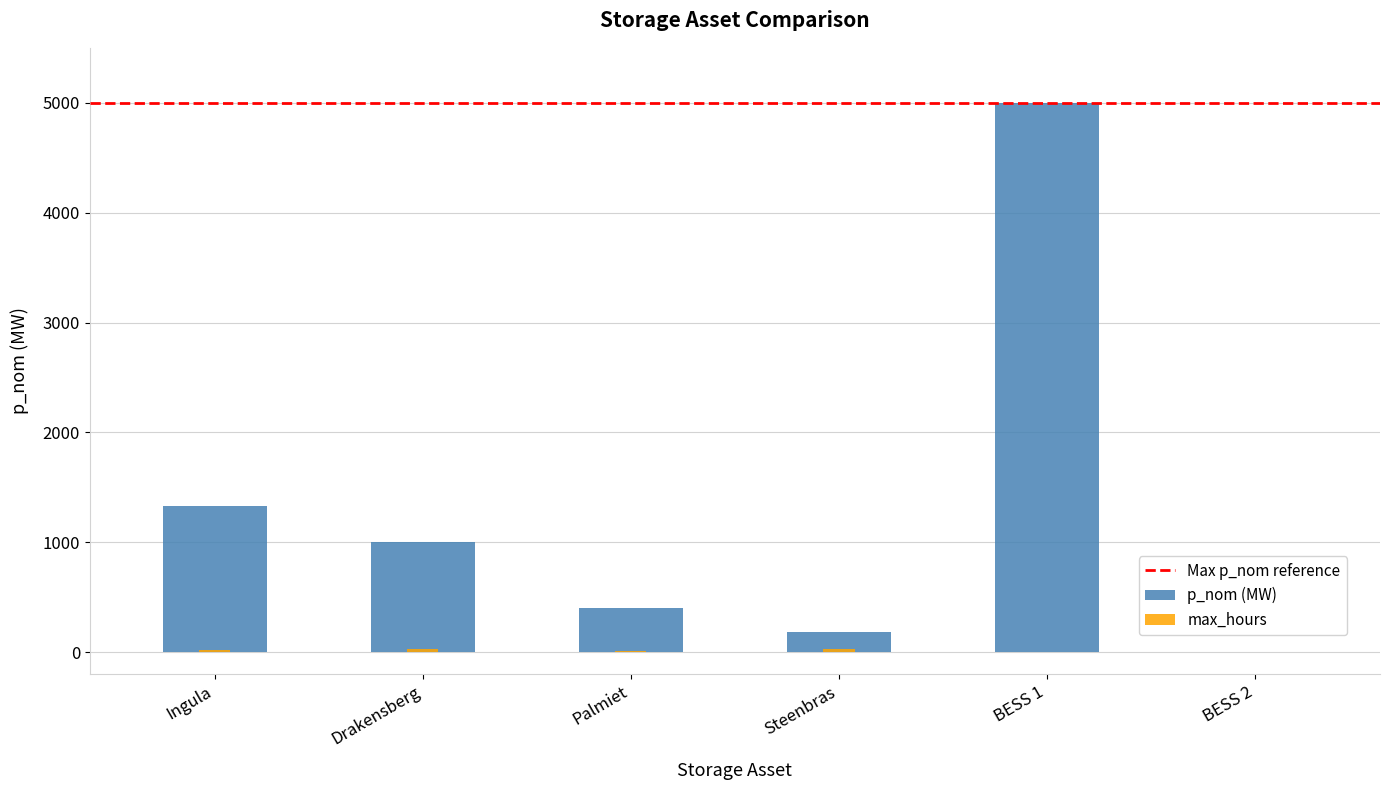

What is the label of the 3rd bar from the left?

Palmiet